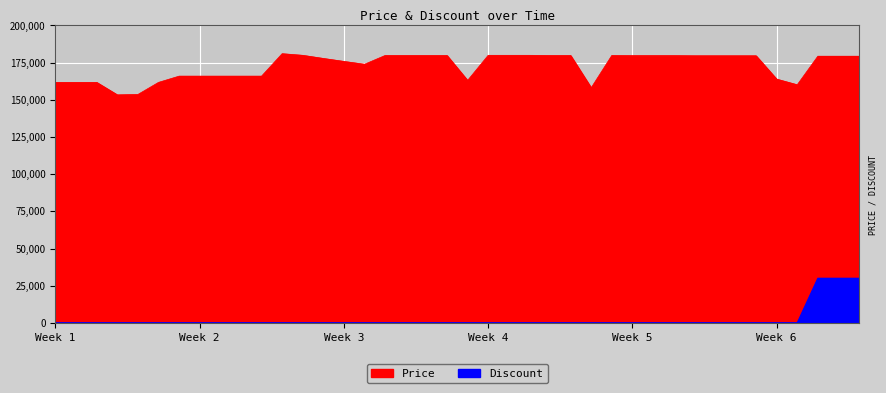

Is it true that Price equals 278436 at Week 2?

False